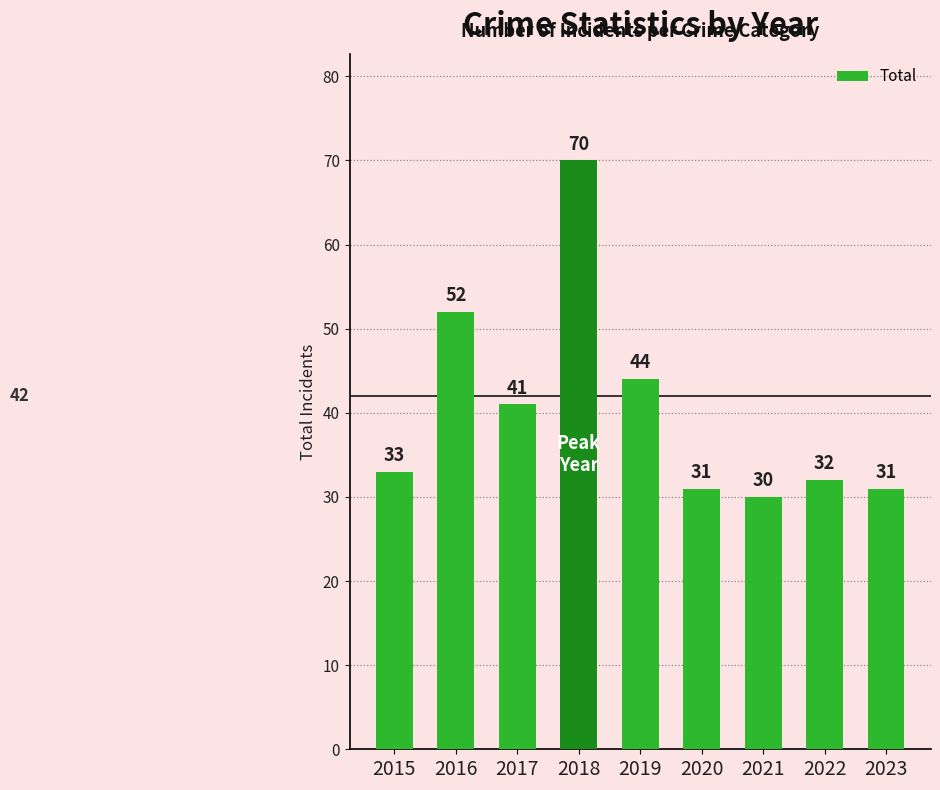

What is the difference between the second highest and second lowest values?

21